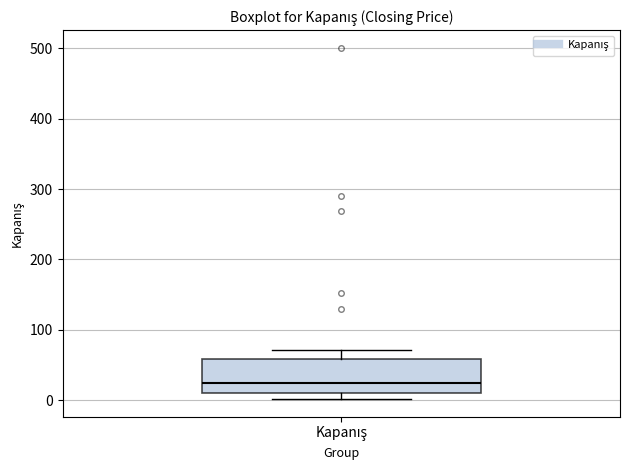

Where is the lower edge of the box for Kapanış on the y-axis? The values are not printed on the chart, so give them approximately, as read against the axis.

10